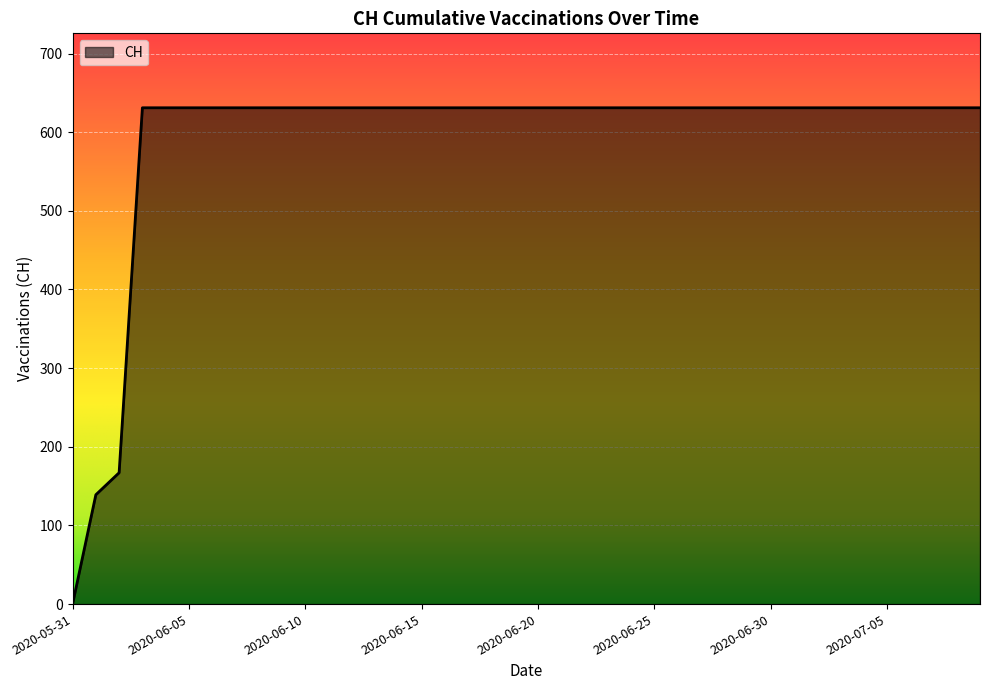

Does the chart display data point markers on the line(s)?

No